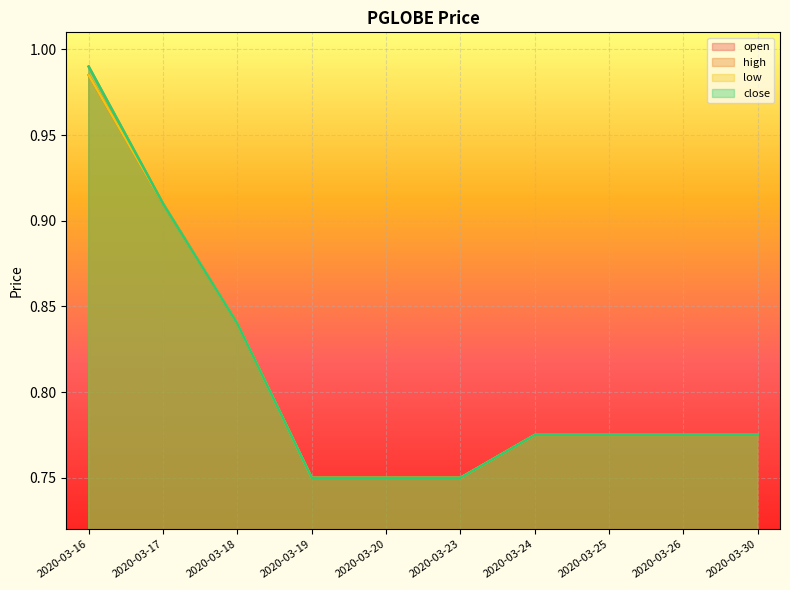

What is the sum of the high values at 2020-03-26 and 2020-03-24?

1.6